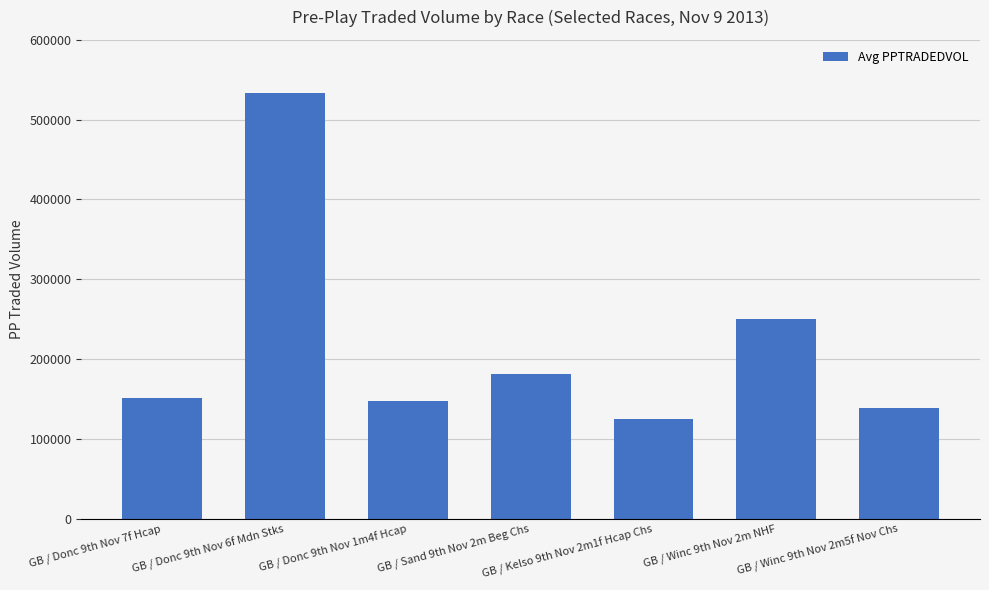

Does the chart contain stacked bars?

No